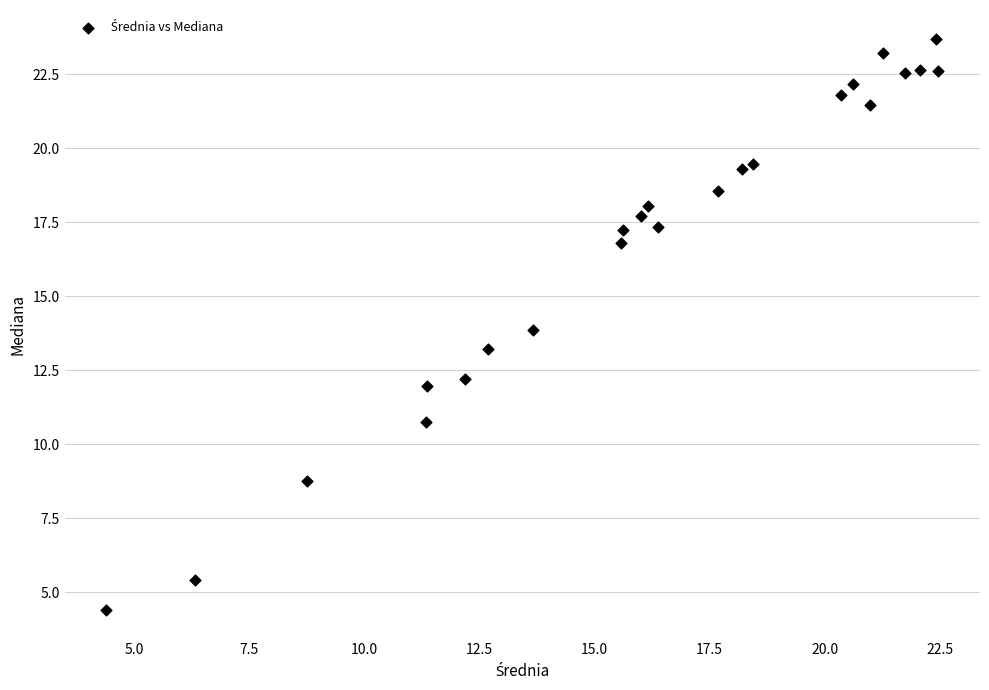

What is the range of Y values (max minus min)?

19.3